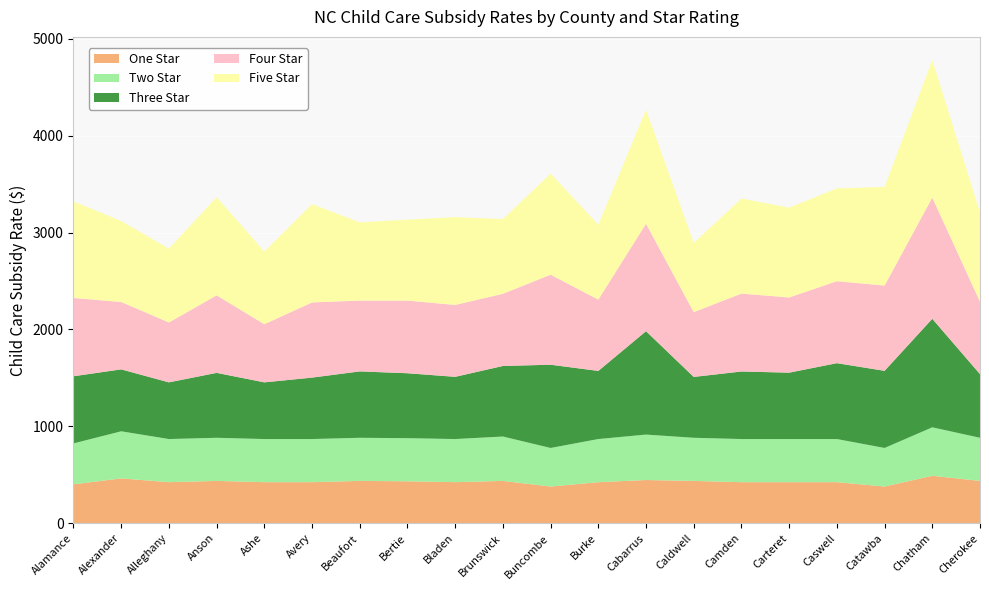

Reading left to right, what are all the values shown in this chart?

One Star: 402	463	424	437	424	424	437	433	424	437	379	424	446	437	424	424	424	379	490	437
Two Star: 422	486	445	445	445	445	445	445	445	458	398	445	469	445	445	445	445	398	500	445
Three Star: 693	639	585	670	585	634	685	670	642	728	859	703	1067	628	697	685	783	796	1120	657
Four Star: 808	695	618	800	600	776	731	750	742	745	929	736	1109	669	804	776	846	880	1251	748
Five Star: 996	836	762	1013	750	1014	807	835	906	771	1044	772	1177	714	981	927	957	1018	1419	919